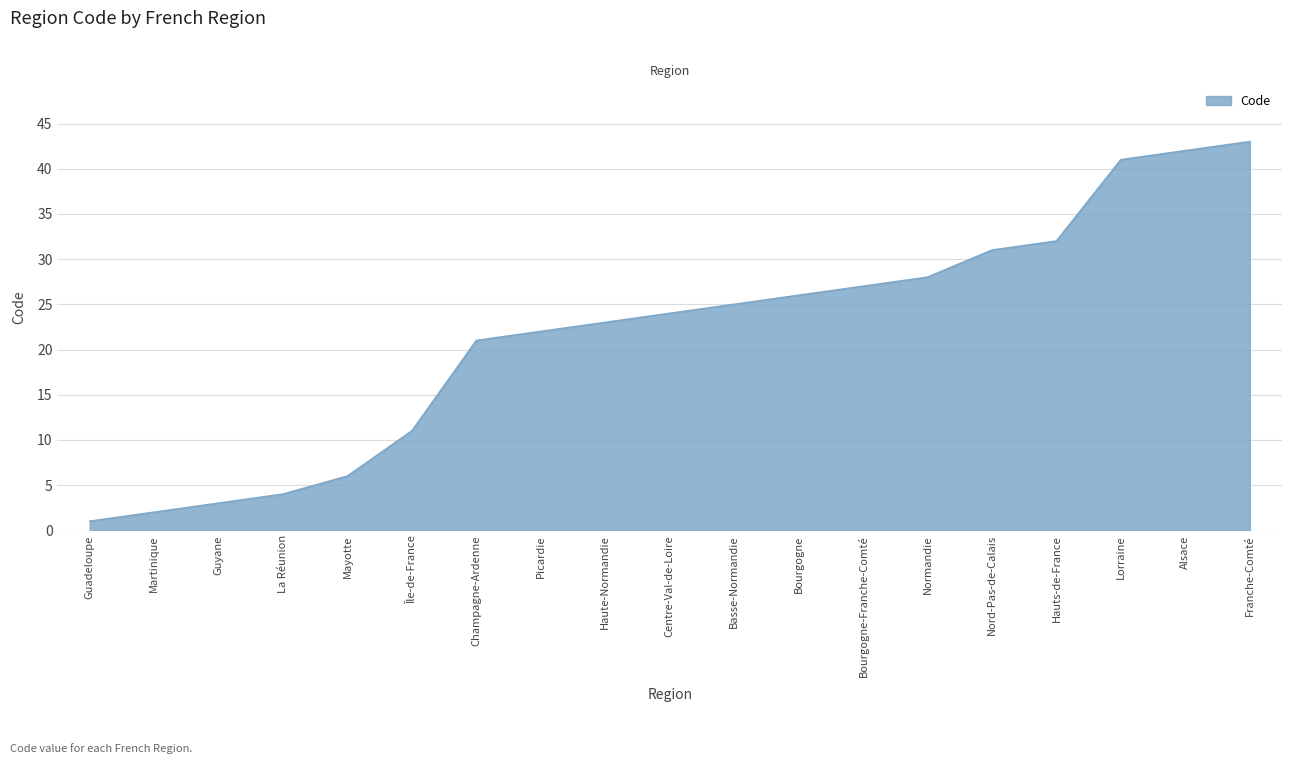

What is the change in value from Martinique to Lorraine?

+39